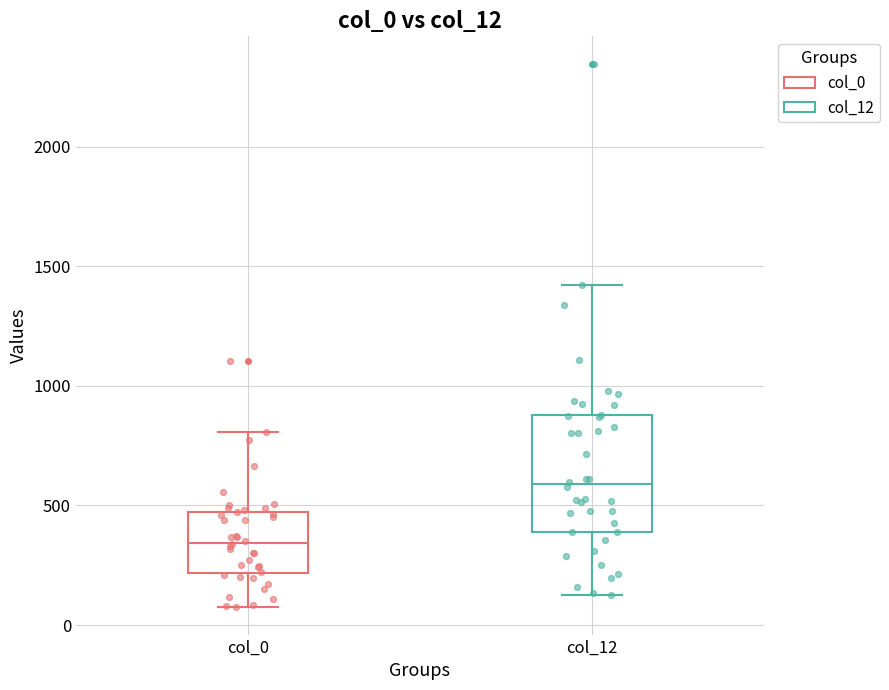

Reading left to right, read every box against the y-axis: the position of its median line, the range the box covers, and the ends of its whiskers. The values are not printed on the chart, so give them approximately, as read against the axis.

col_0: median 350, box 200 to 450, whiskers 50 to 800
col_12: median 600, box 400 to 900, whiskers 150 to 1400